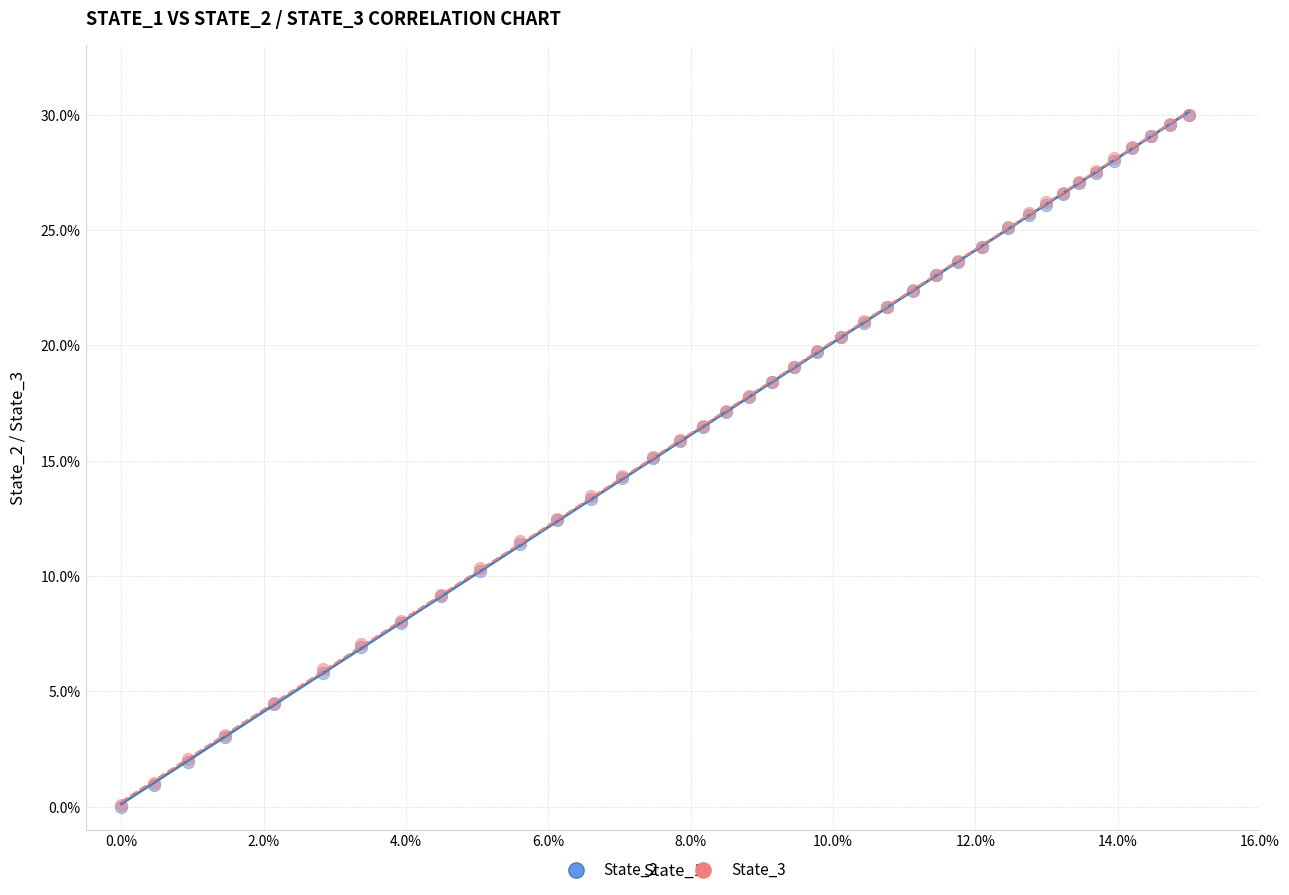

What are all the series names shown in the legend?

State_2, State_3